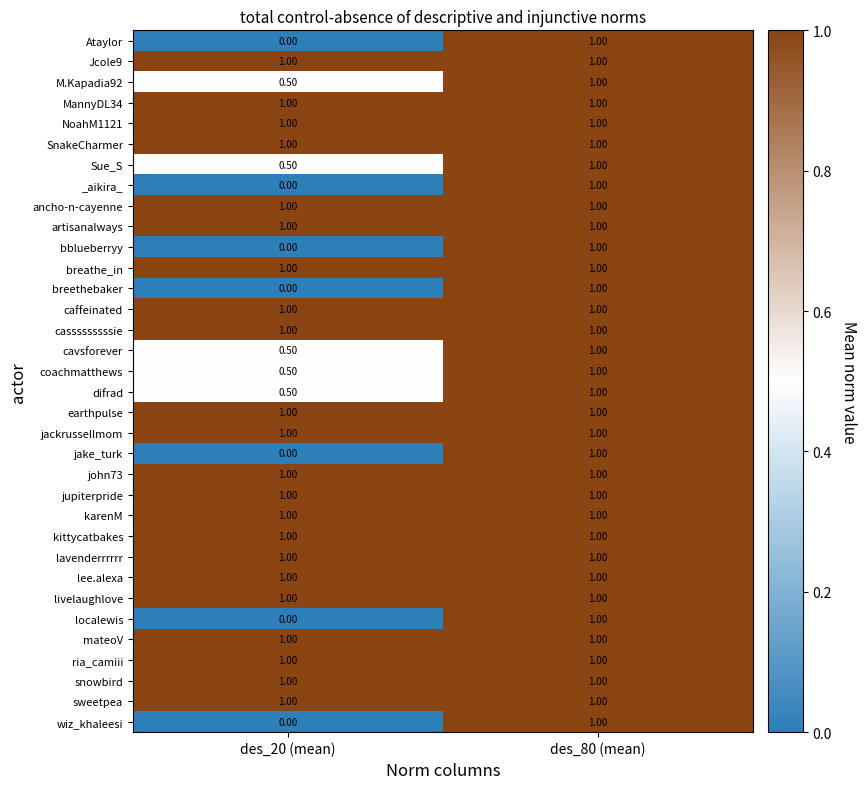

Rank the categories by M.Kapadia92 value from lowest to highest.

des_20 (mean), des_80 (mean)